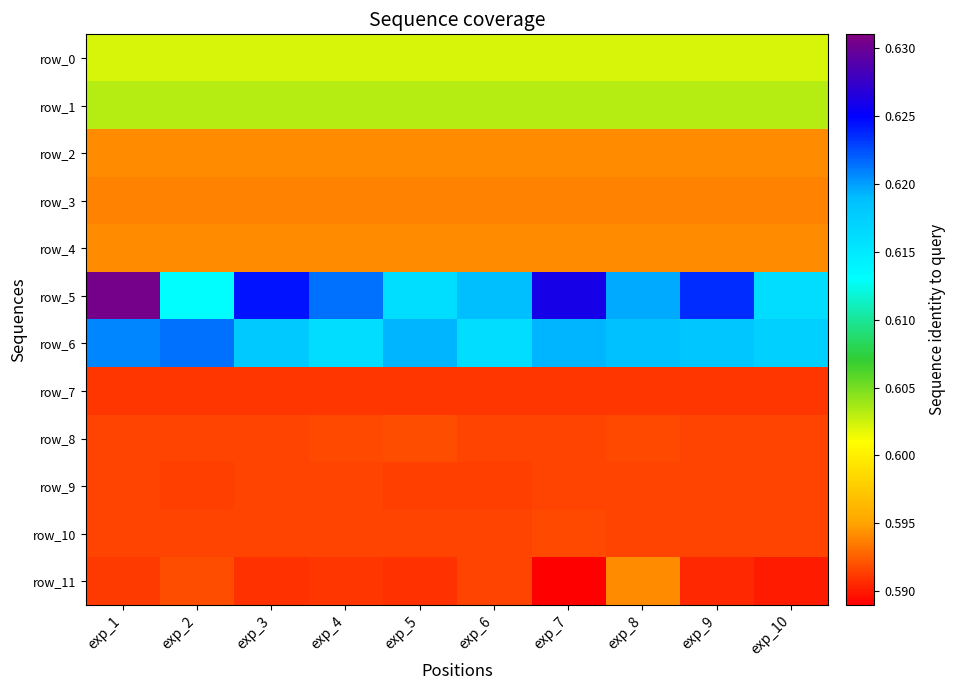

The row_6 series shows 0.6 at exp_6. True or false?

True